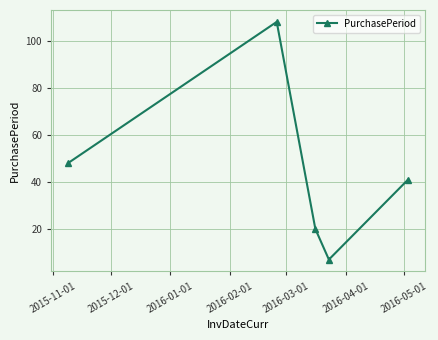

What is the difference between the second highest and minimum values?

41